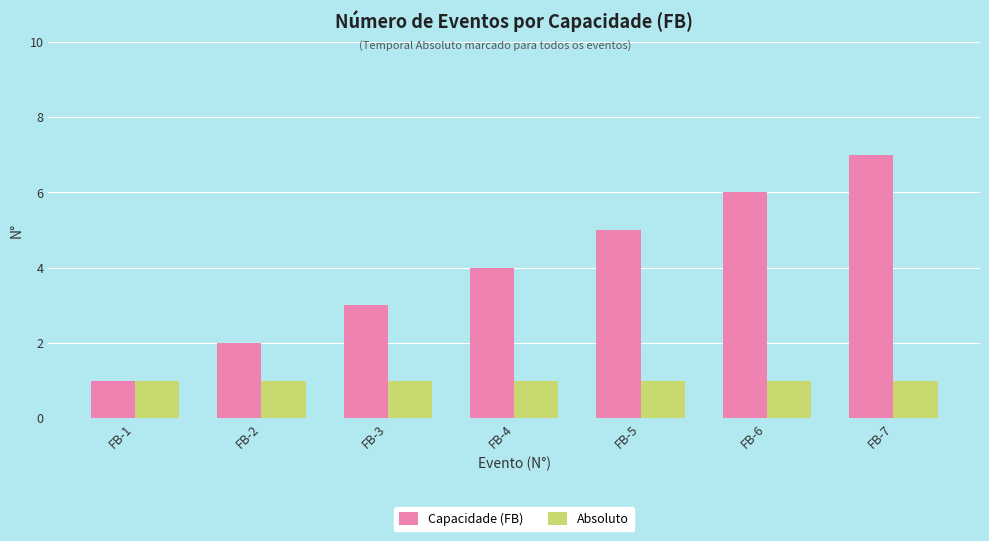

What are all the series names shown in the legend?

Capacidade (FB), Absoluto